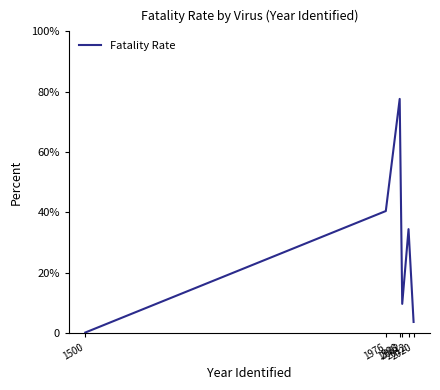

Where does the data first go above 34?

1976